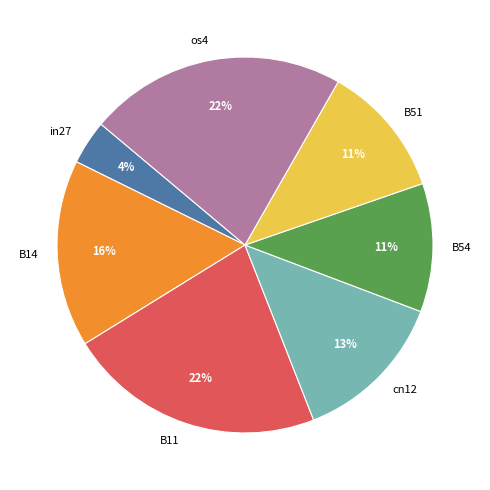

What is the smallest slice in the pie chart?

in27